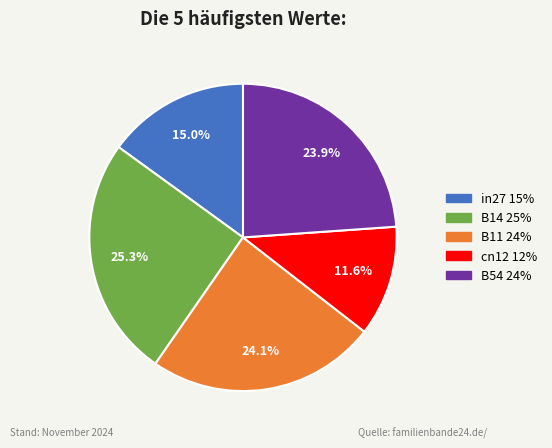

What is the largest slice in the pie chart?

B14